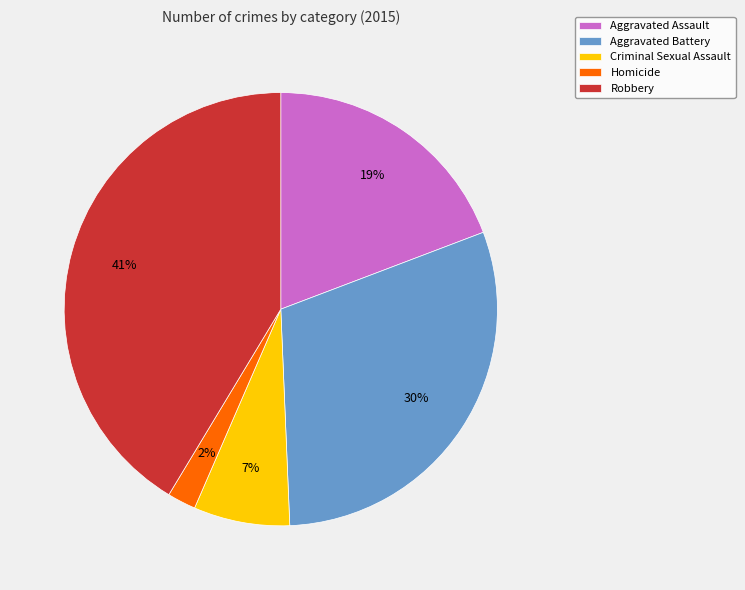

Combined, do Homicide and Aggravated Battery account for over 50%?

No